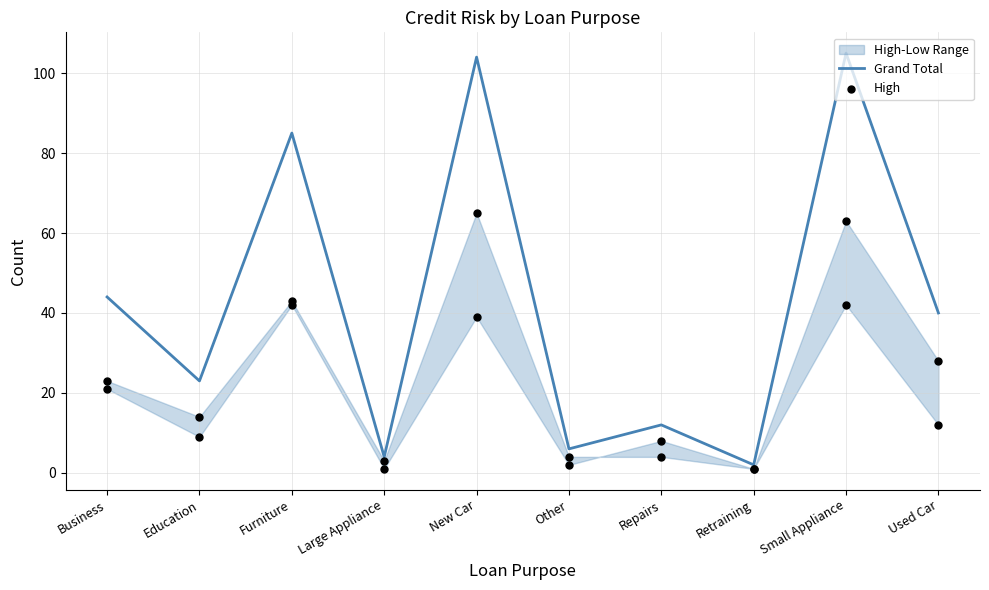

Is the value of Grand Total at Furniture greater than the value of High at Repairs?

Yes